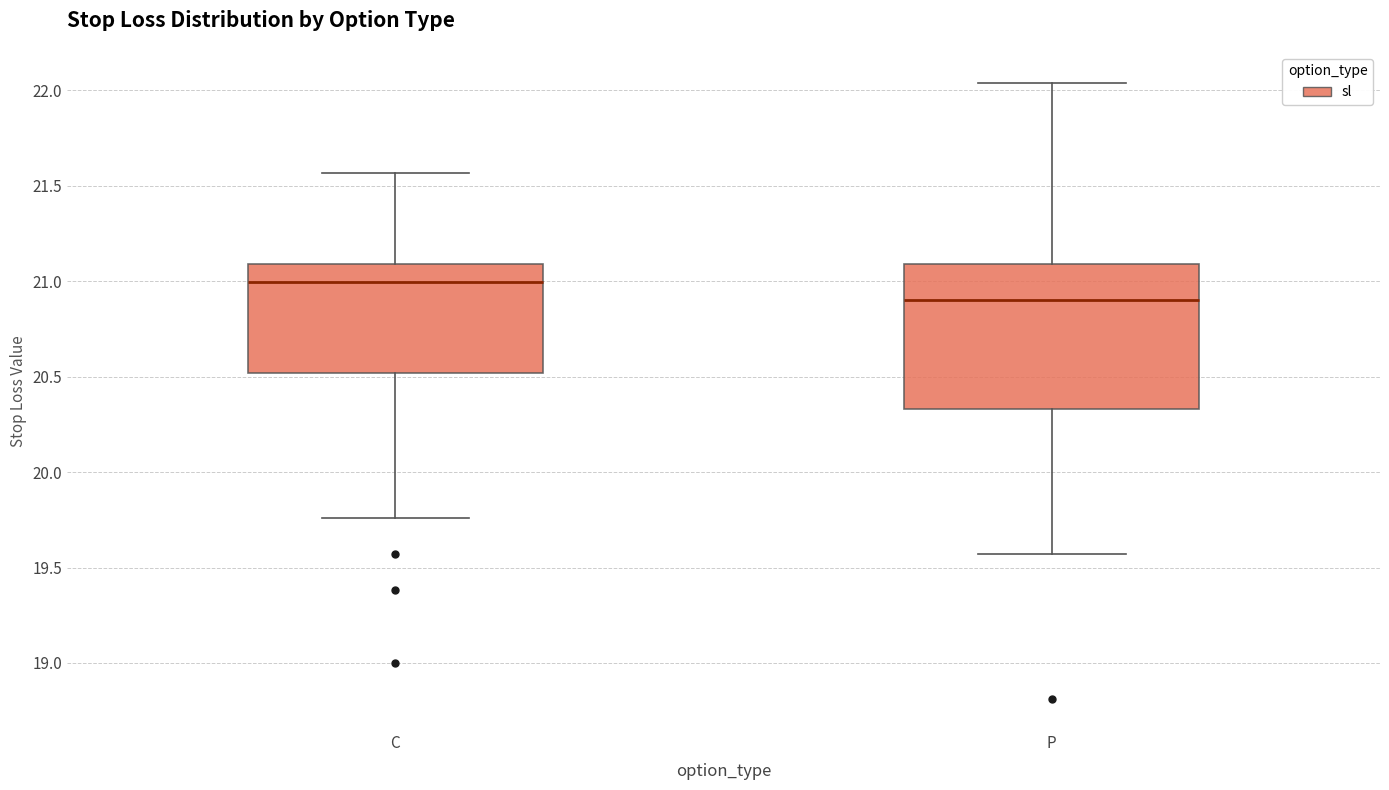

Where does the upper whisker of the box for P end on the y-axis? The values are not printed on the chart, so give them approximately, as read against the axis.

22.05